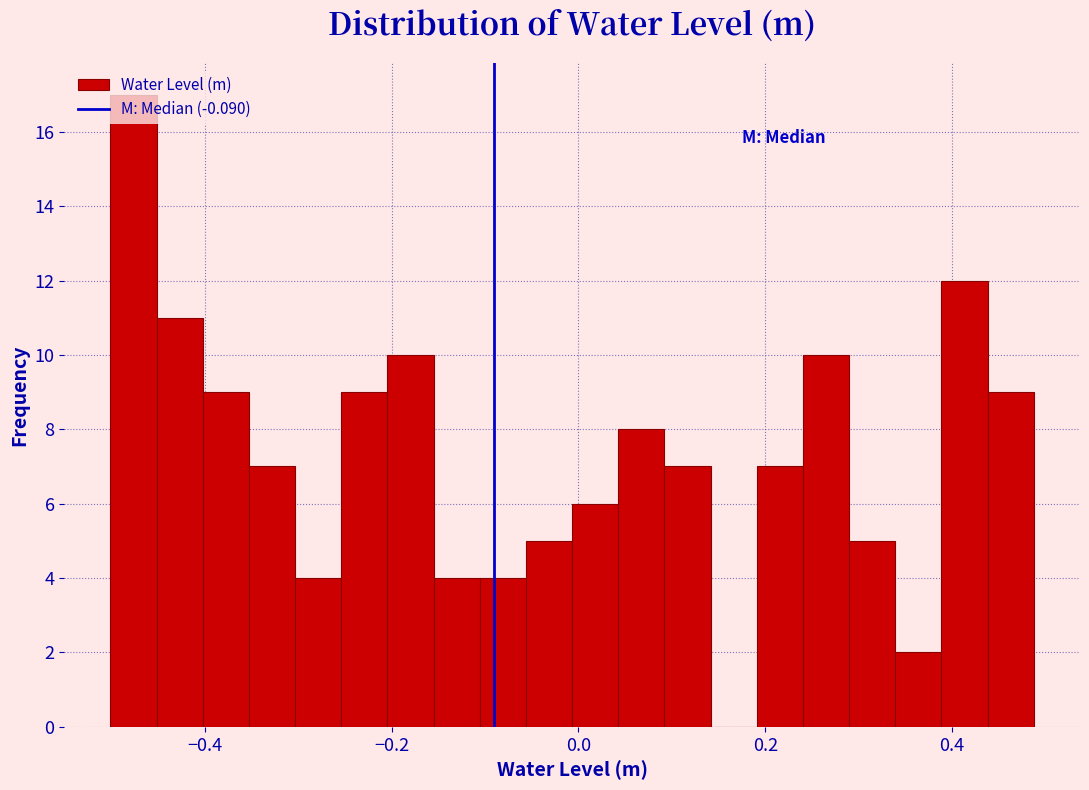

Around what value on the x-axis is the tallest bar? Give the approximate position of its centre, as read against the axis.

-0.48